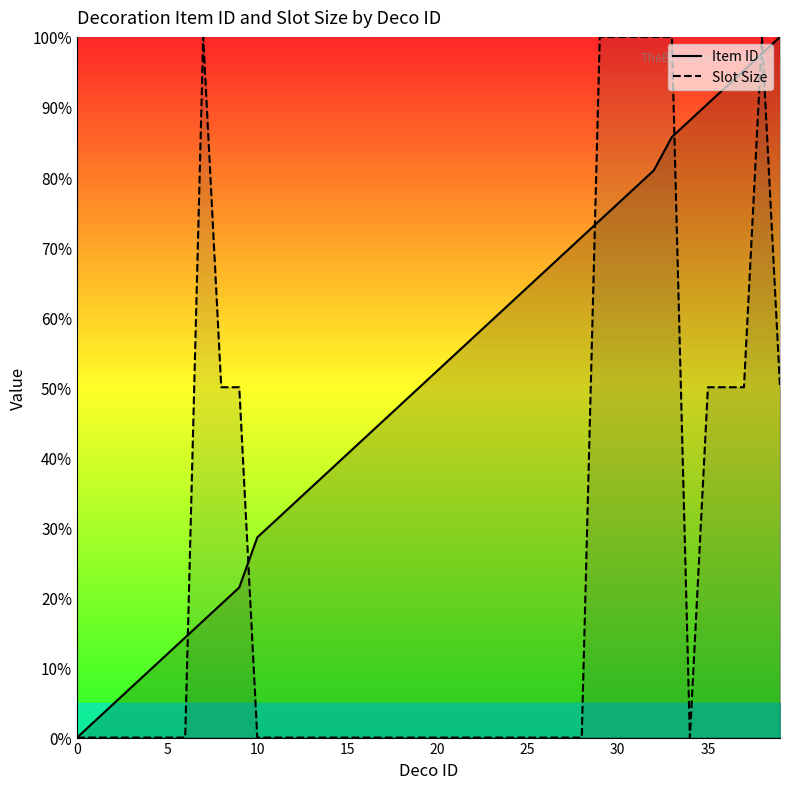

Rank the series at 12 from highest to lowest value.

Item ID, Slot Size